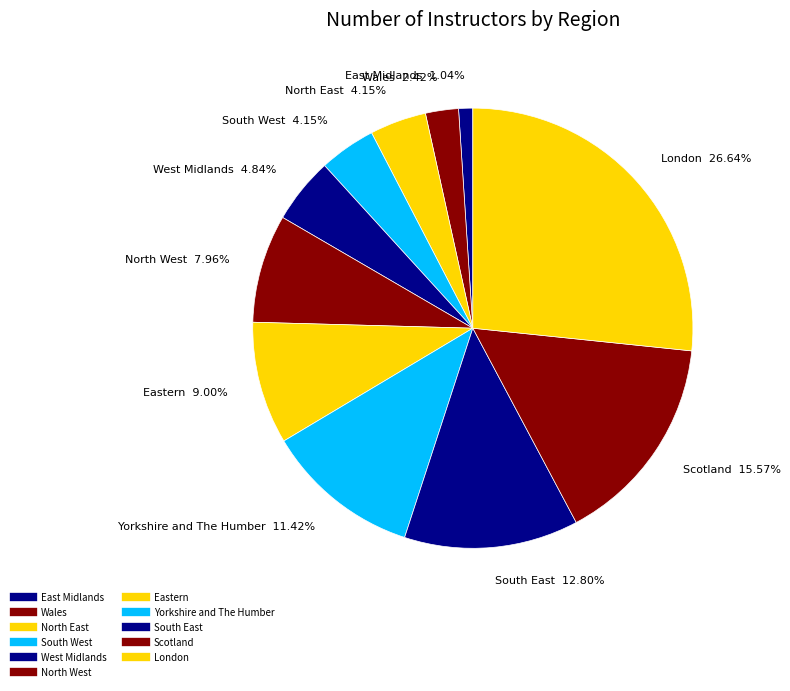

Which slice is the largest?

London